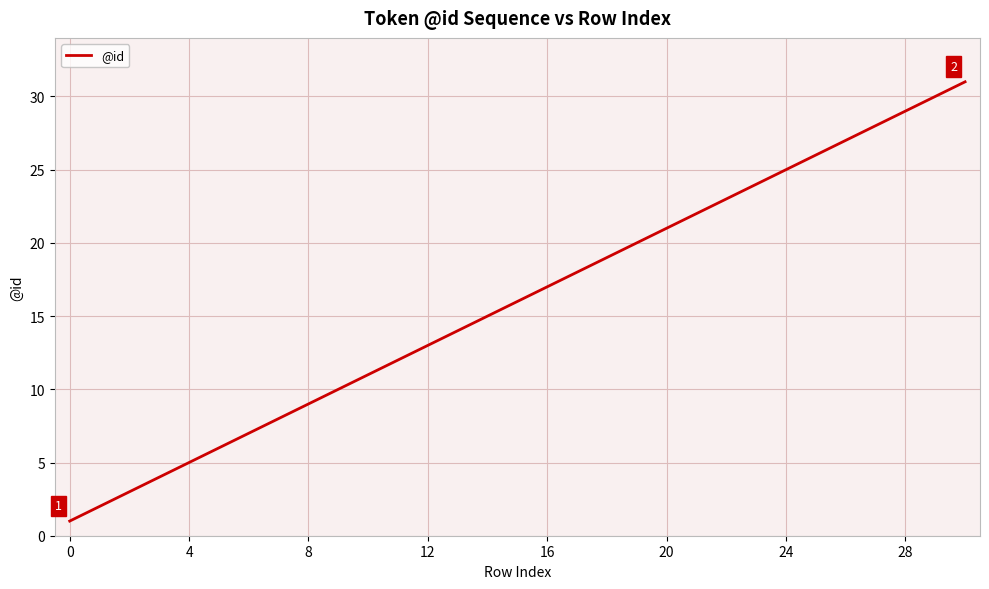

What is the maximum value shown in the chart?

31